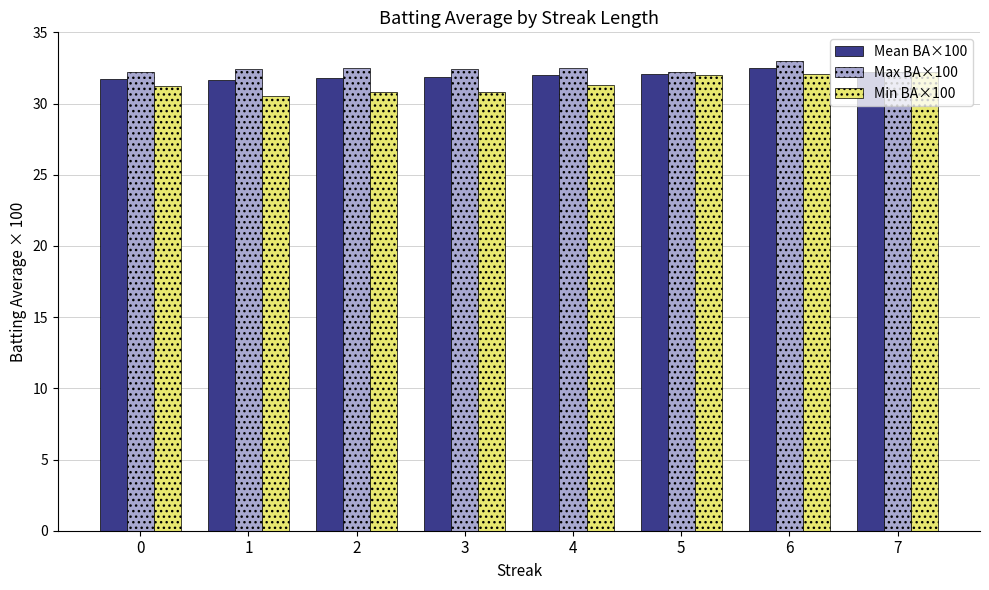

Which series has the largest total across all categories?

Max BA×100